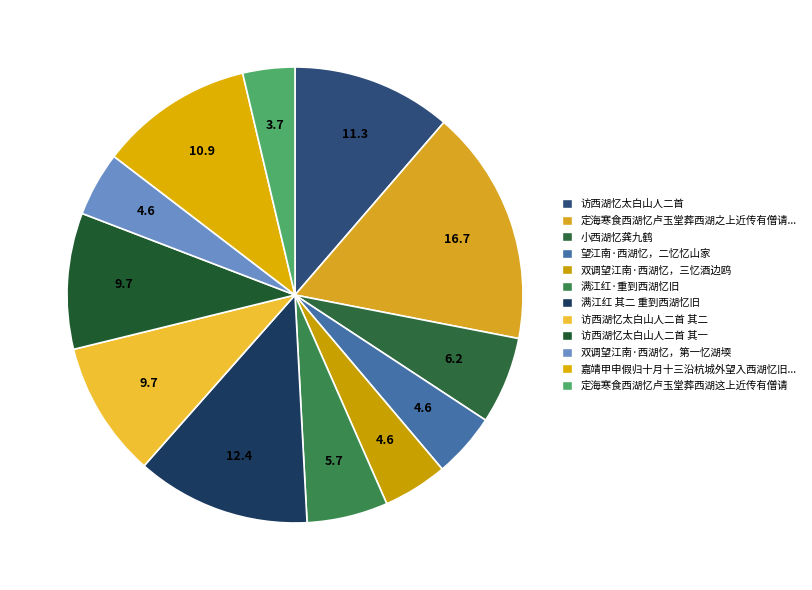

What is the largest slice in the pie chart?

定海寒食西湖忆卢玉堂葬西湖之上近传有僧请大仙降者是其笔